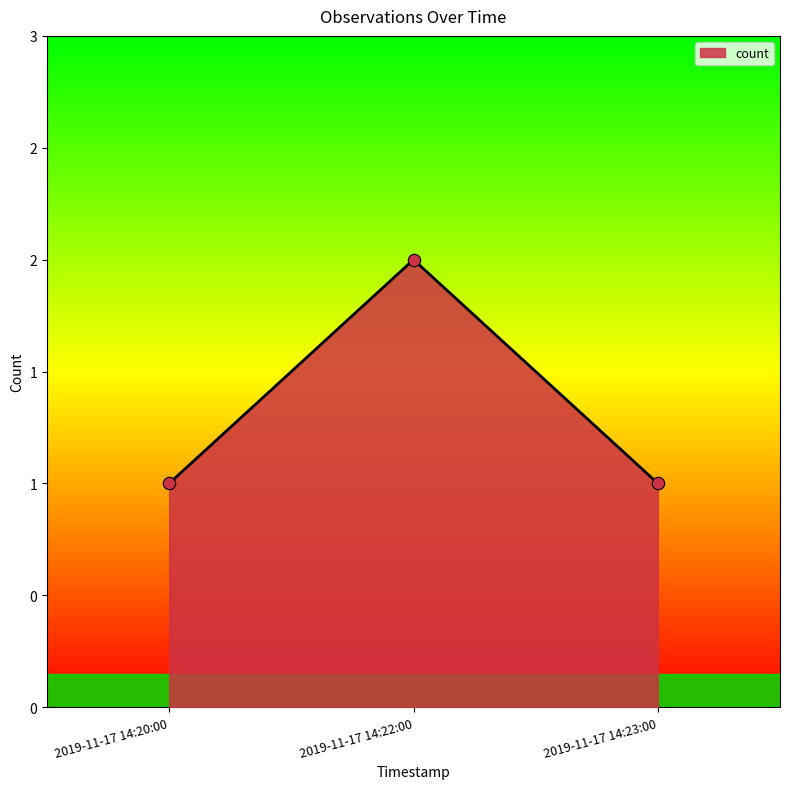

Is this an area chart (filled region under the line)?

Yes